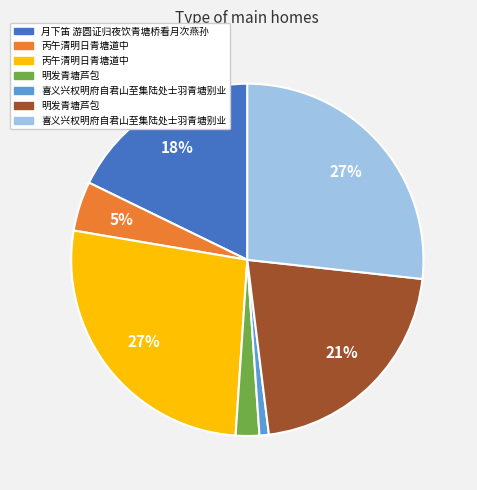

To the nearest percent, what is the average slice percentage?

14%